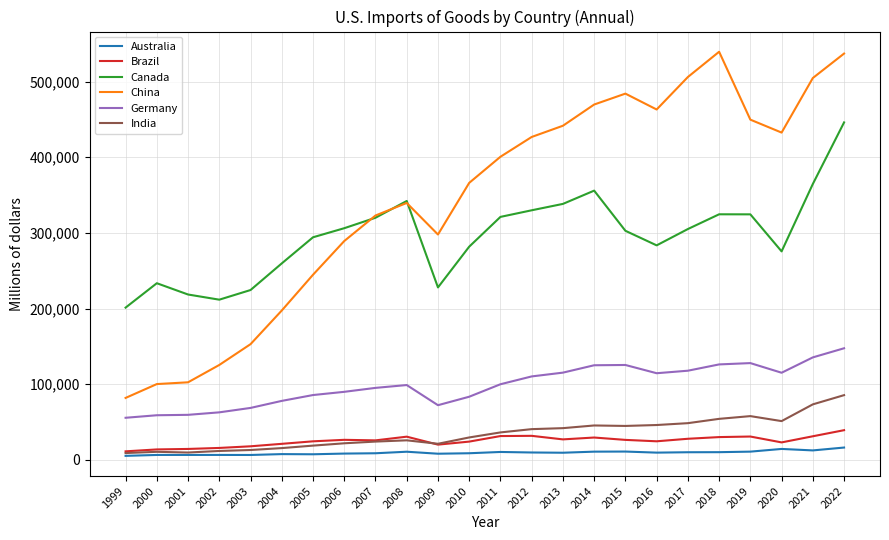

How many lines are shown in the chart?

6